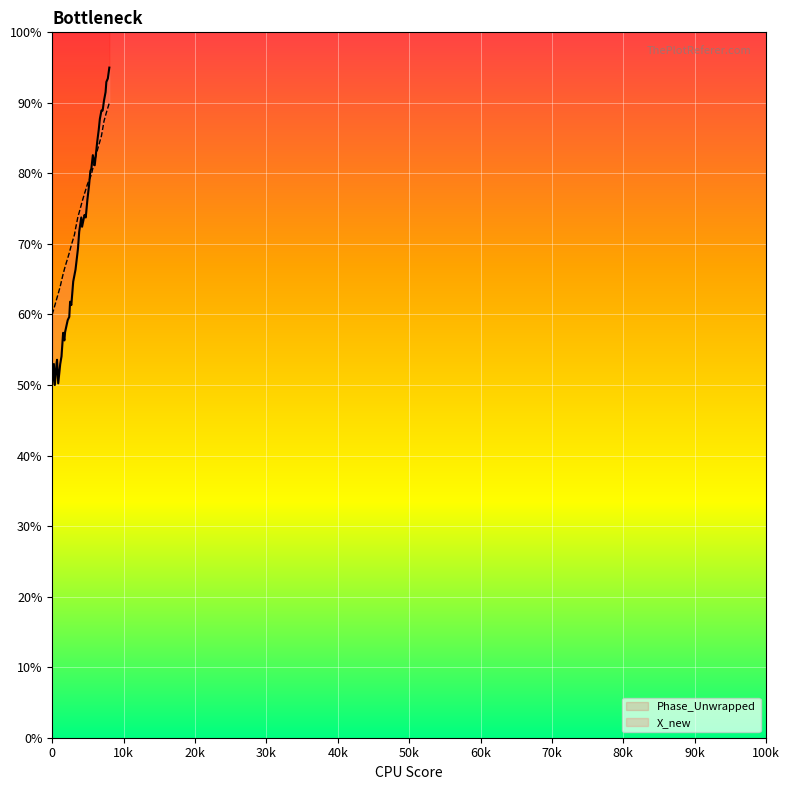

How many series are shown in this chart?

2